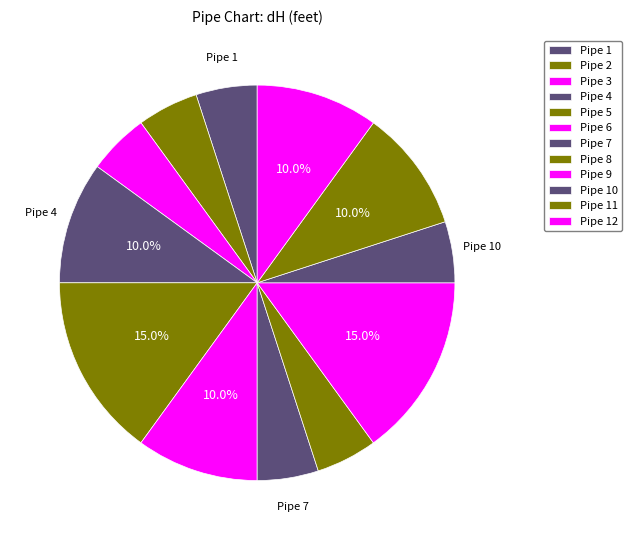

The Pipe 4 slice represents 1% of the pie. True or false?

False